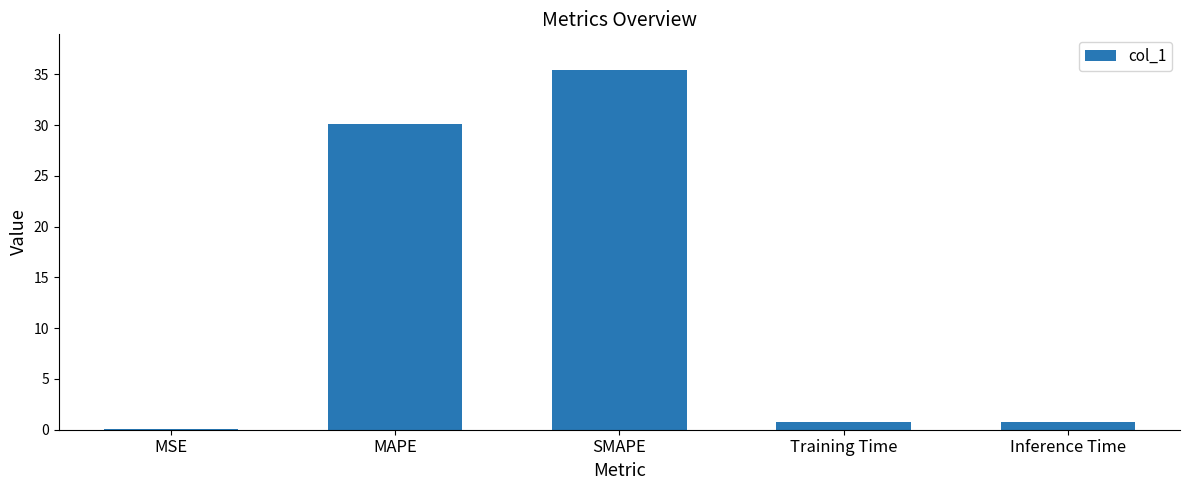

What is the maximum value shown in the chart?

35.4